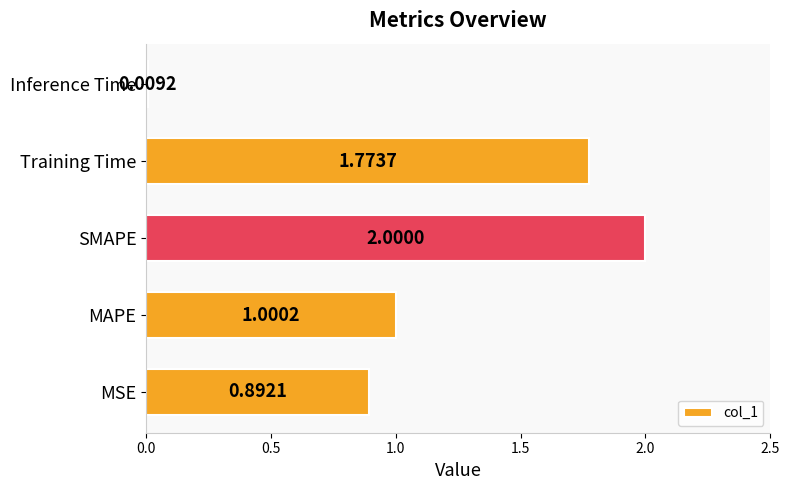

List the labels in order of value, smallest first.

Inference Time, MSE, MAPE, Training Time, SMAPE